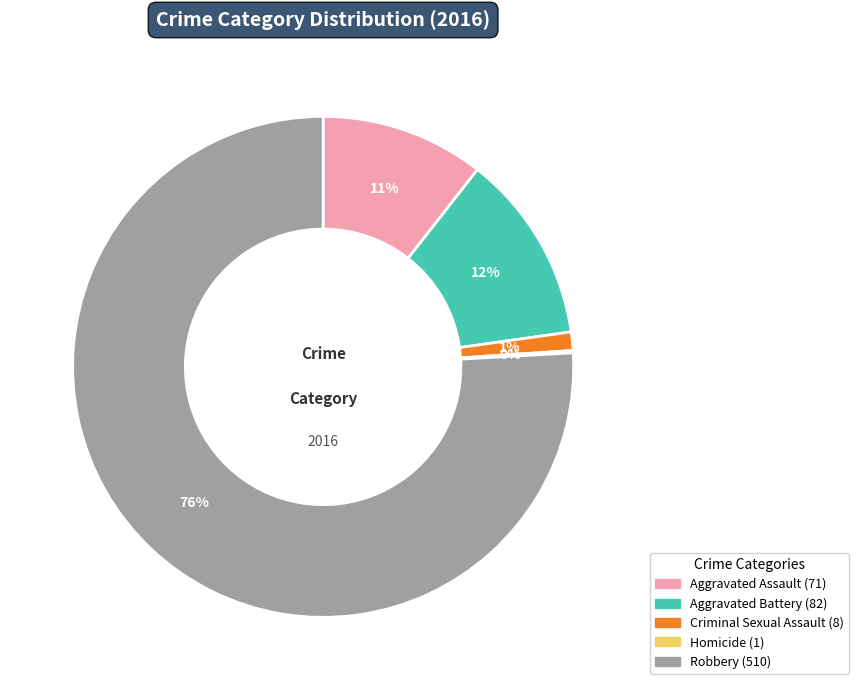

True or false: Robbery accounts for 76% of the total.

True